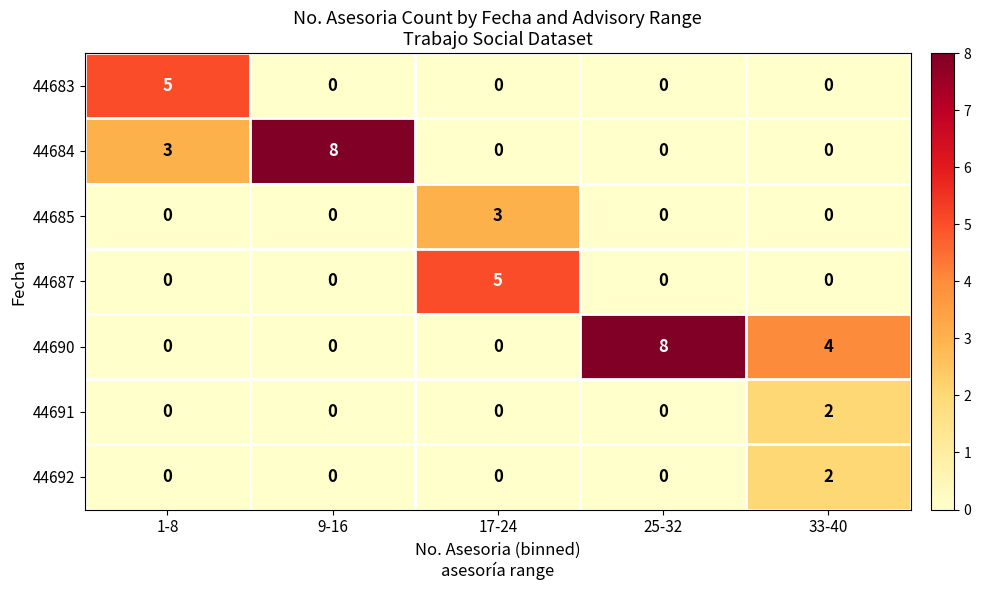

What is the sum of all 44683 values?

5